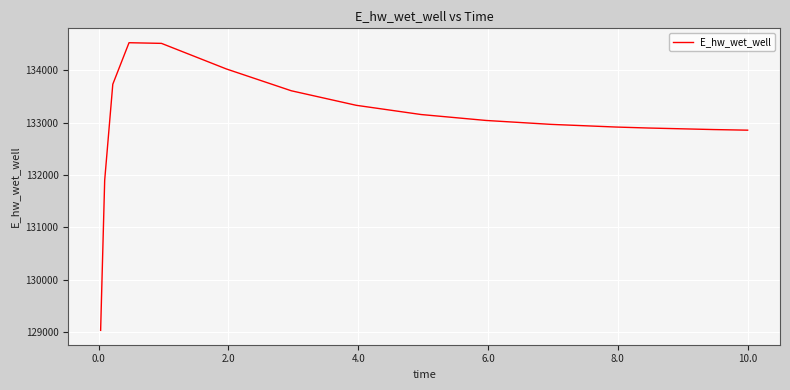

What is the difference between the maximum and minimum values?

5493.8